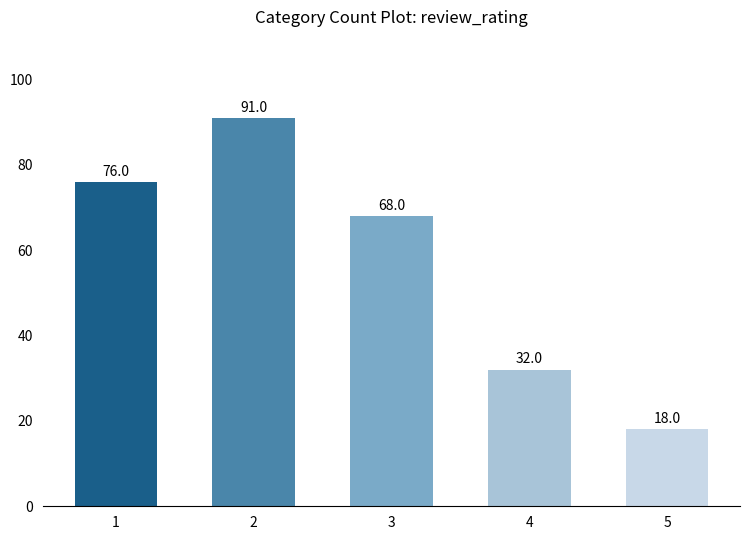

What is the sum of the values at 5 and 3?

86